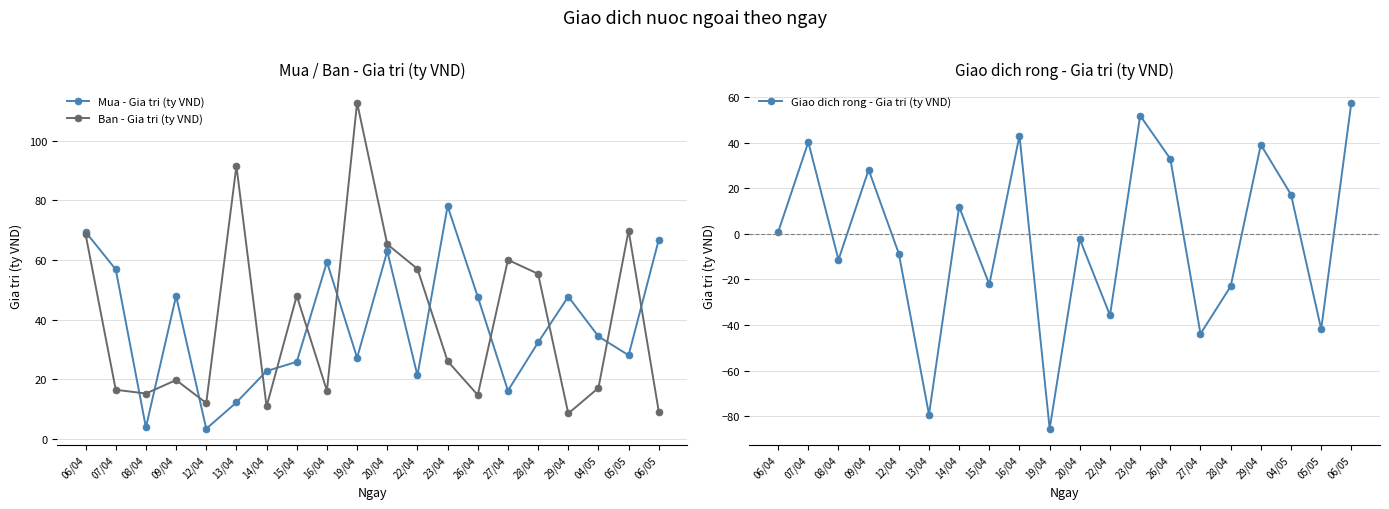

At how many categories does at least one series exceed -63?

20